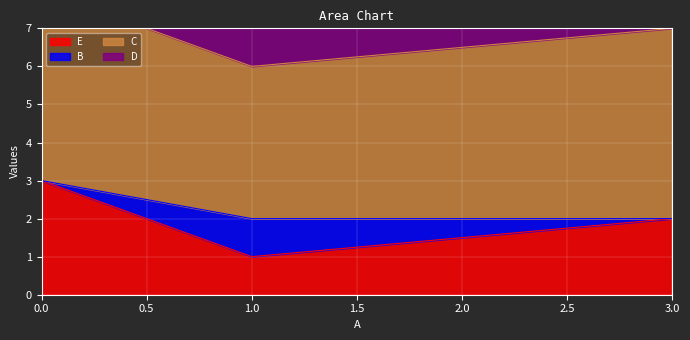

What is the value of the C point at the 1st from the left?

5